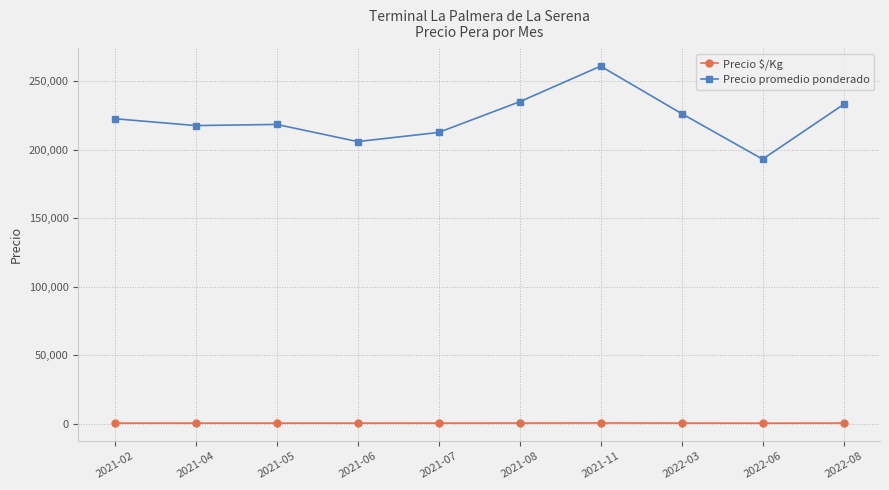

What is the label of the 3rd point from the left?

2021-05